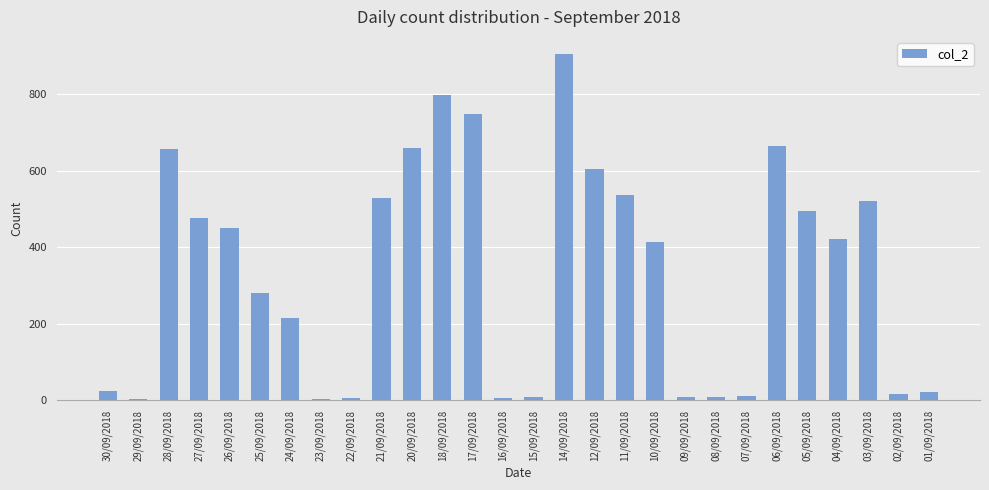

How many bars are there in total?

28